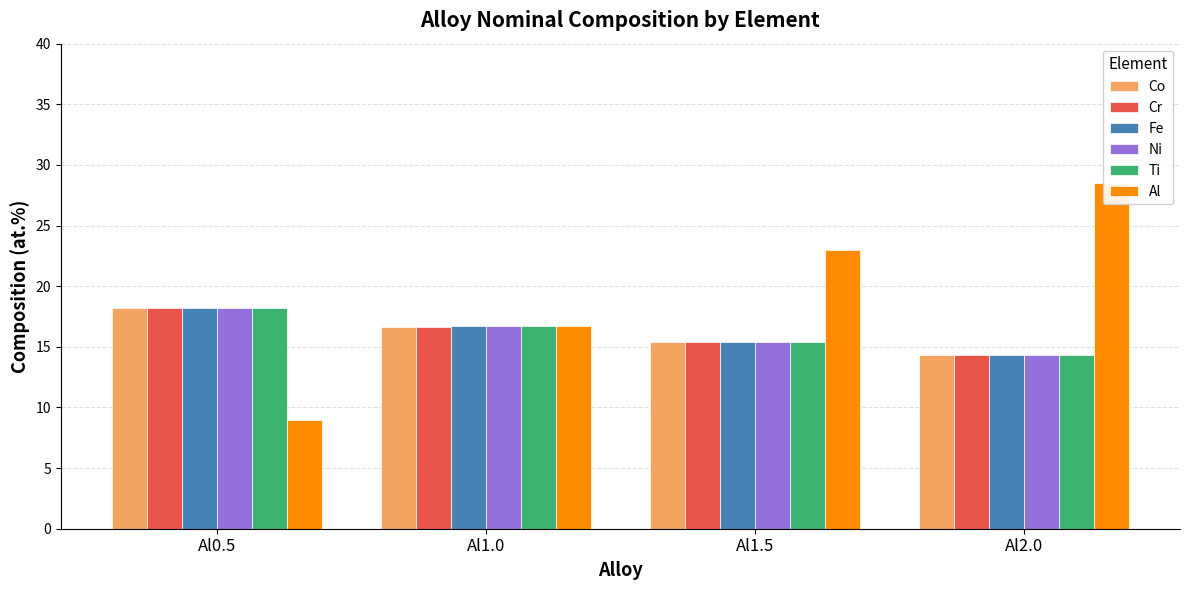

What is the sum of the Ni values at Al2.0 and Al1.0?

31.0